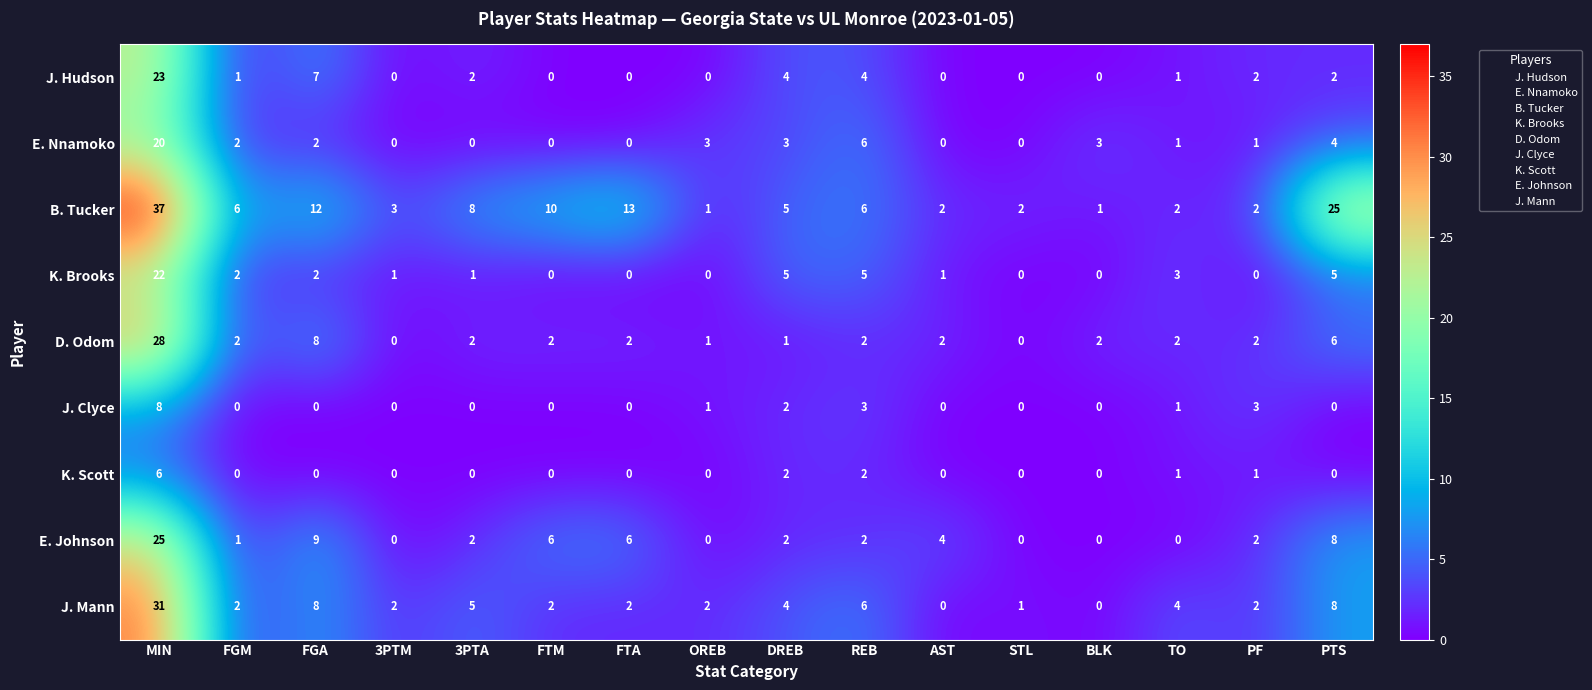

List the series in order of their peak value, lowest first.

K. Scott, J. Clyce, E. Nnamoko, K. Brooks, J. Hudson, E. Johnson, D. Odom, J. Mann, B. Tucker